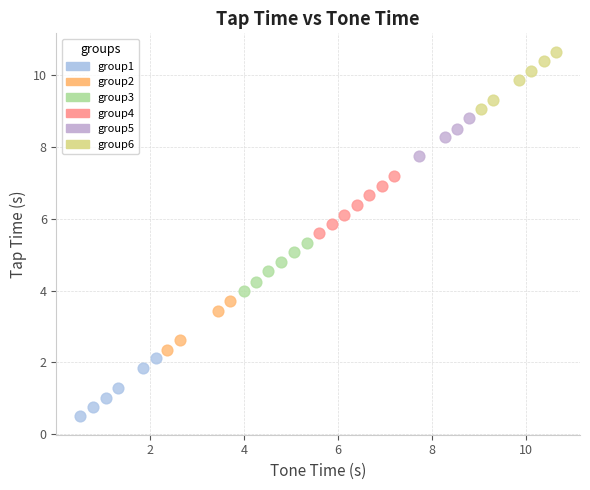

Which series reaches the maximum Y coordinate?

group6